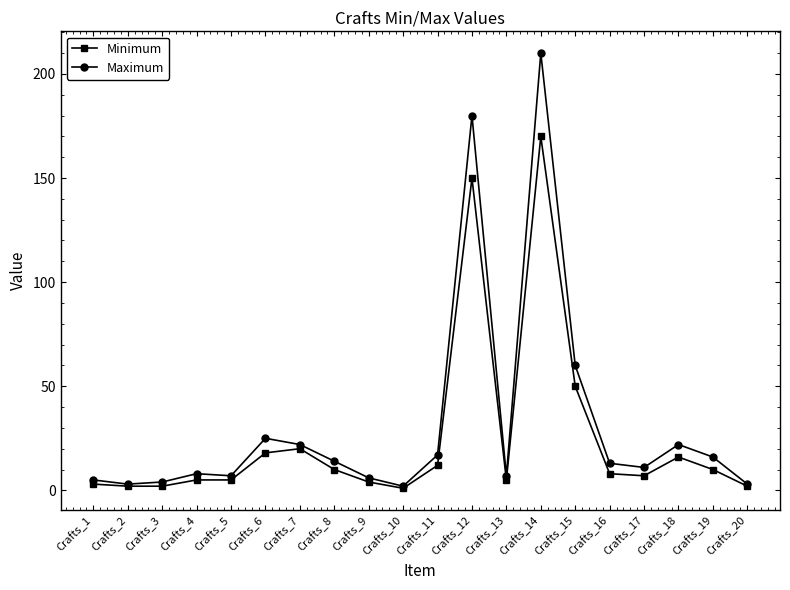

What are all the series names shown in the legend?

Minimum, Maximum